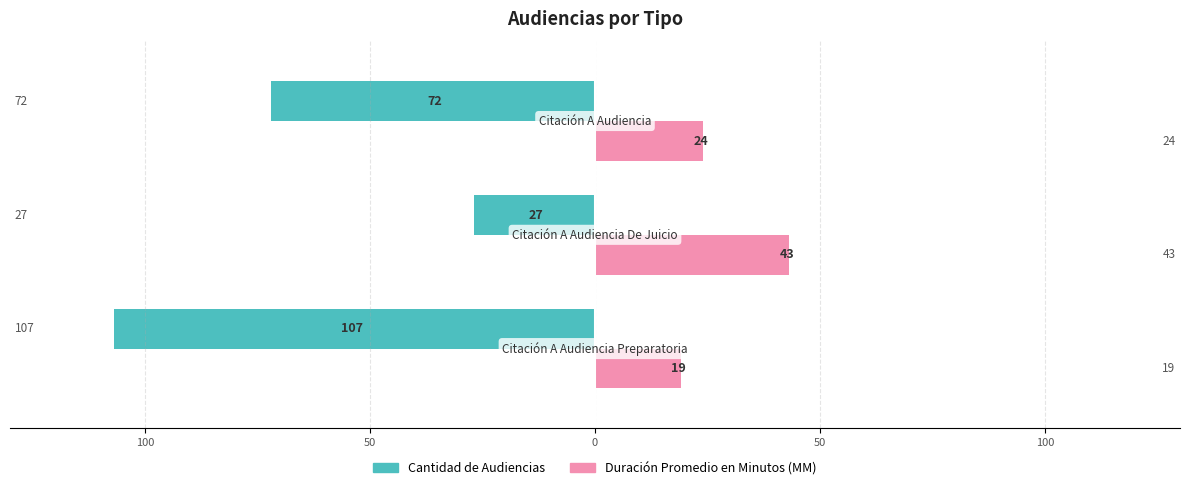

What are all the series names shown in the legend?

Cantidad de Audiencias, Duración Promedio en Minutos (MM)